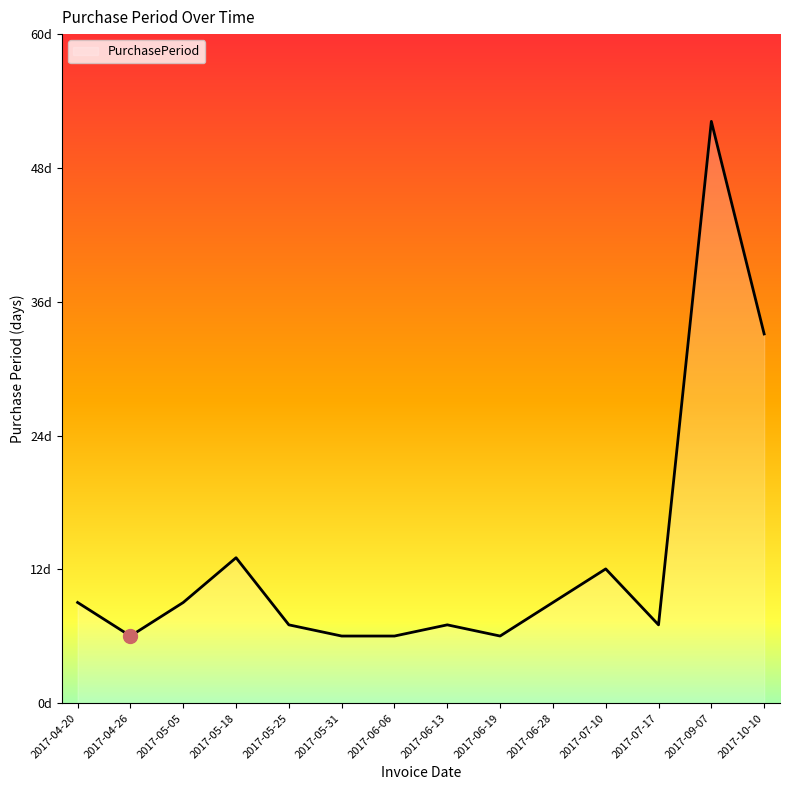

List the labels in order of value, smallest first.

2017-04-26, 2017-05-31, 2017-06-06, 2017-06-19, 2017-05-25, 2017-06-13, 2017-07-17, 2017-04-20, 2017-05-05, 2017-06-28, 2017-07-10, 2017-05-18, 2017-10-10, 2017-09-07